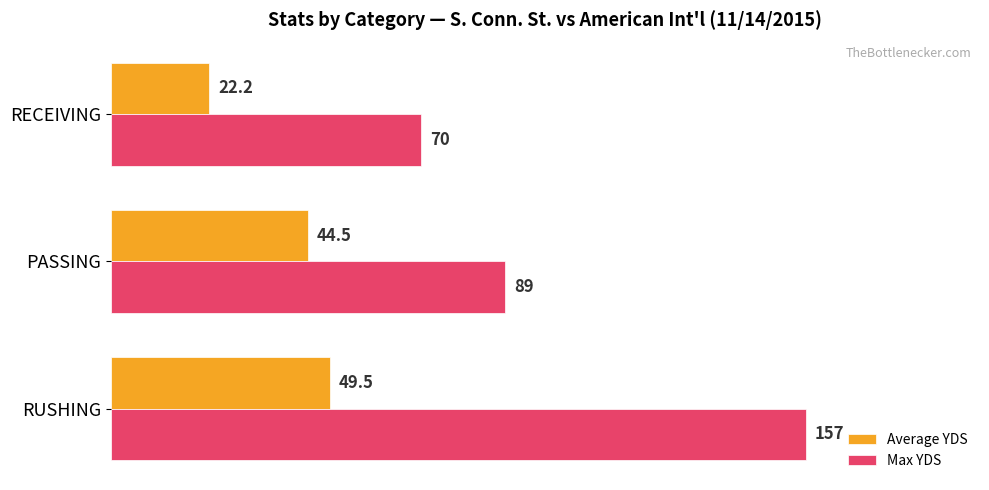

Rank the series by their maximum value, from highest to lowest.

Max YDS, Average YDS